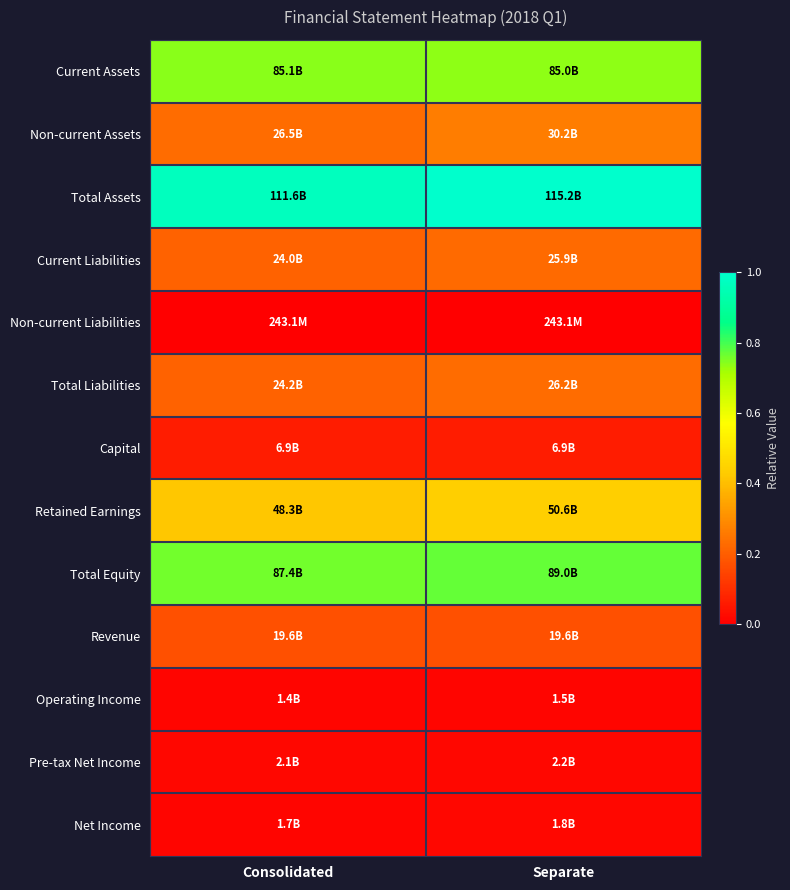

Reading right to left, what are all the values shown in this chart?

Current Assets: Separate=0.7	Consolidated=0.7
Non-current Assets: Separate=0.3	Consolidated=0.2
Total Assets: Separate=1.0	Consolidated=1.0
Current Liabilities: Separate=0.2	Consolidated=0.2
Non-current Liabilities: Separate=0.0	Consolidated=0.0
Total Liabilities: Separate=0.2	Consolidated=0.2
Capital: Separate=0.1	Consolidated=0.1
Retained Earnings: Separate=0.4	Consolidated=0.4
Total Equity: Separate=0.8	Consolidated=0.8
Revenue: Separate=0.2	Consolidated=0.2
Operating Income: Separate=0.0	Consolidated=0.0
Pre-tax Net Income: Separate=0.0	Consolidated=0.0
Net Income: Separate=0.0	Consolidated=0.0